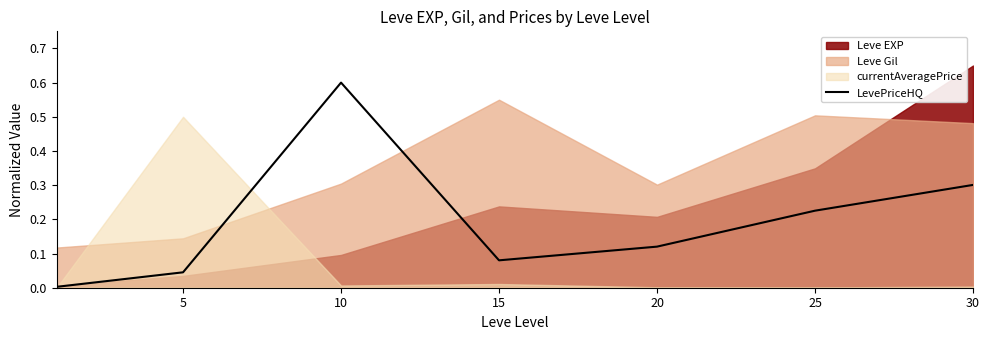

The LevePriceHQ series shows 1.1 at 10. True or false?

False